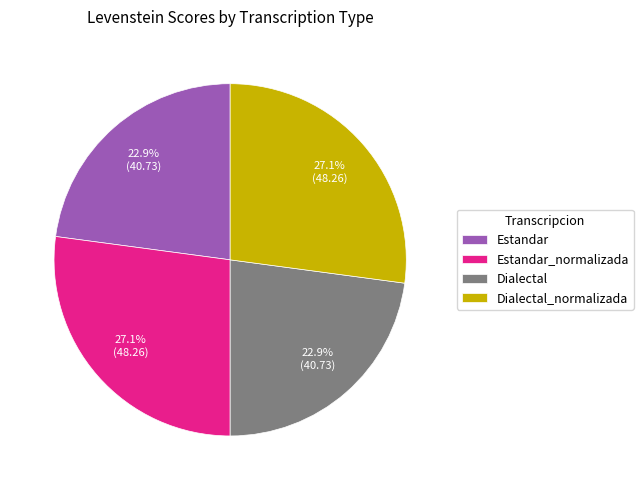

Does any single category account for the majority?

No